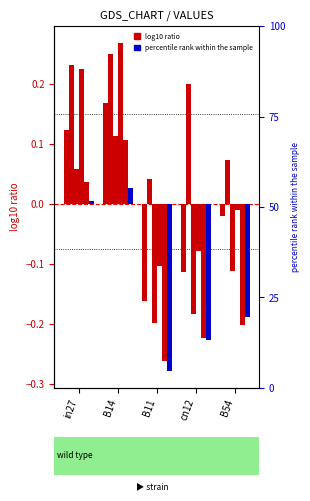

Between B54 and cn12, which is larger?

B54